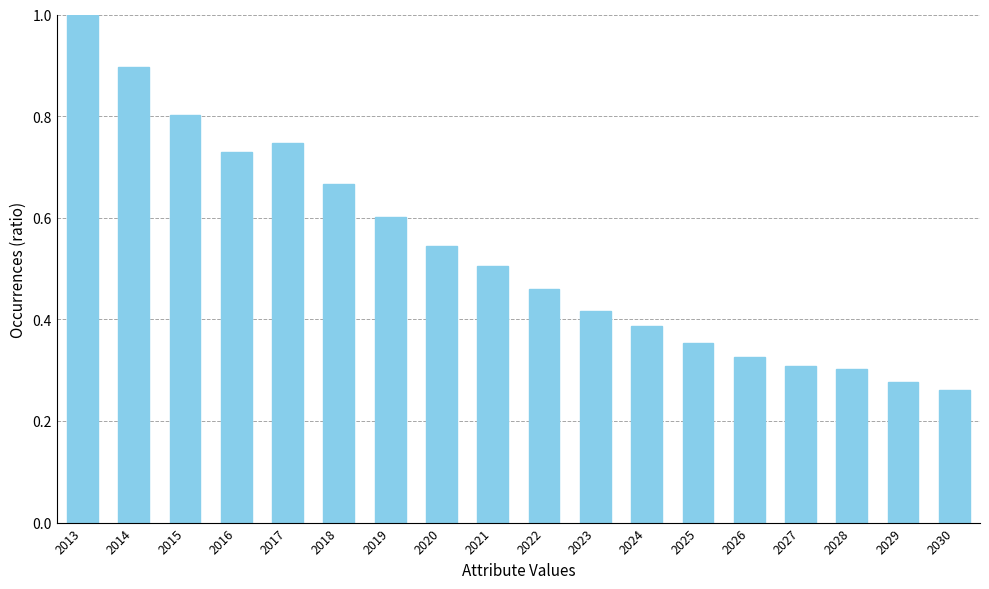

At which label is the value closest to 0?

2030